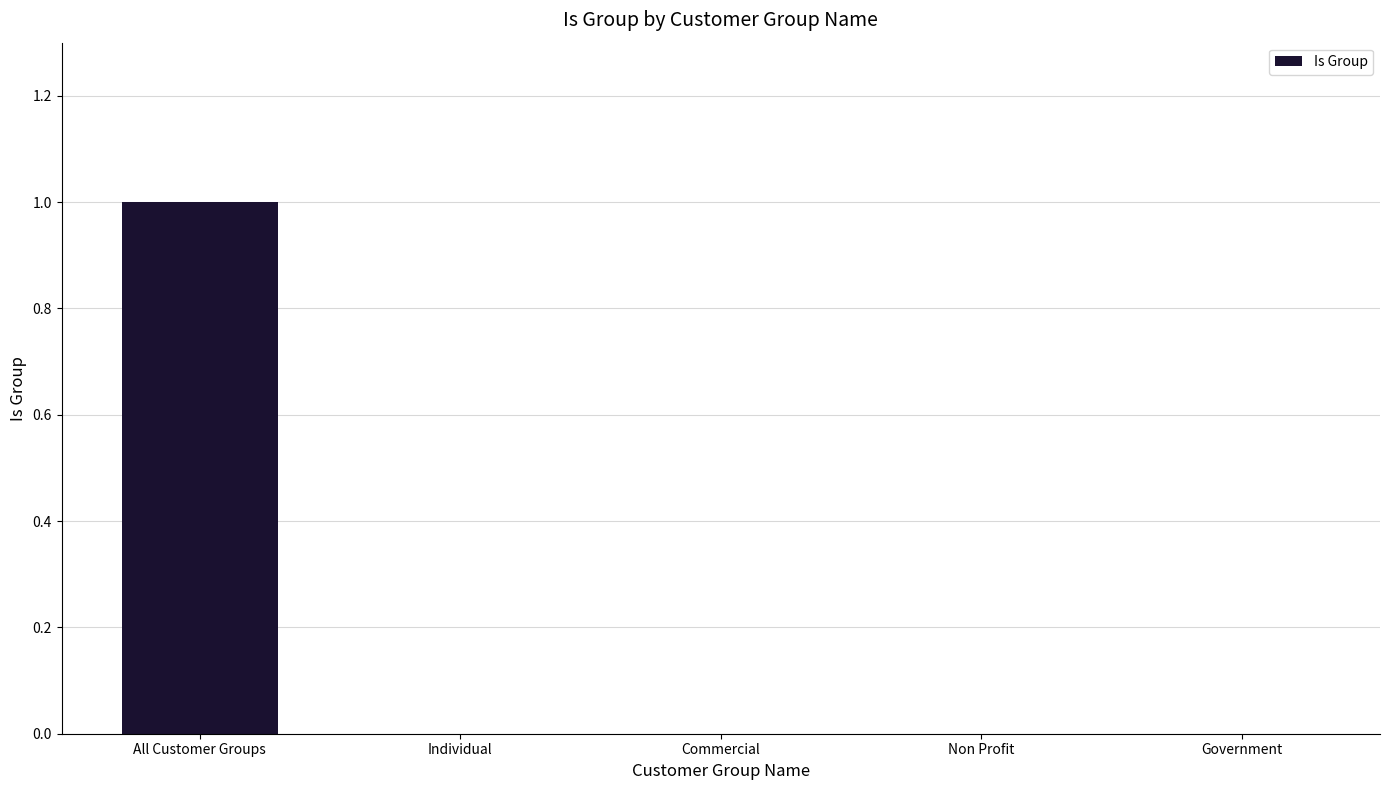

Between Individual and All Customer Groups, which is larger?

All Customer Groups